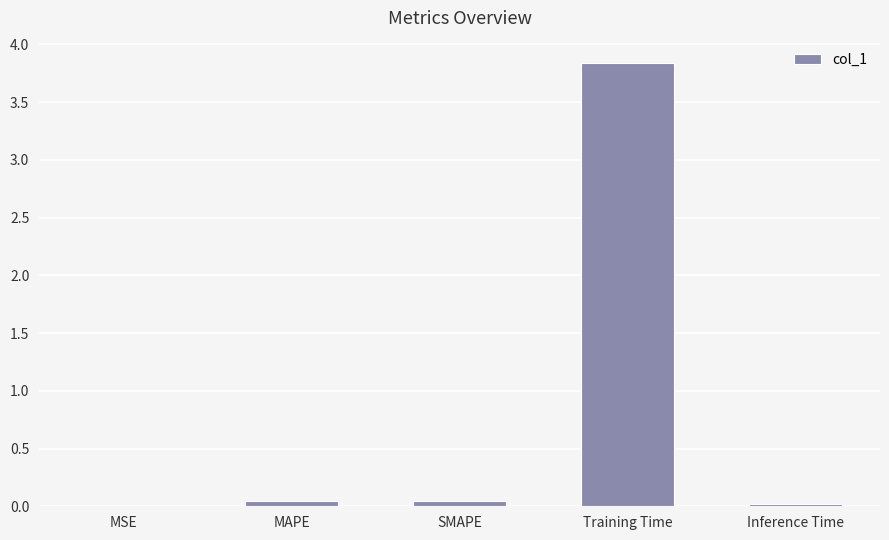

Which label corresponds to the largest value in the chart?

Training Time